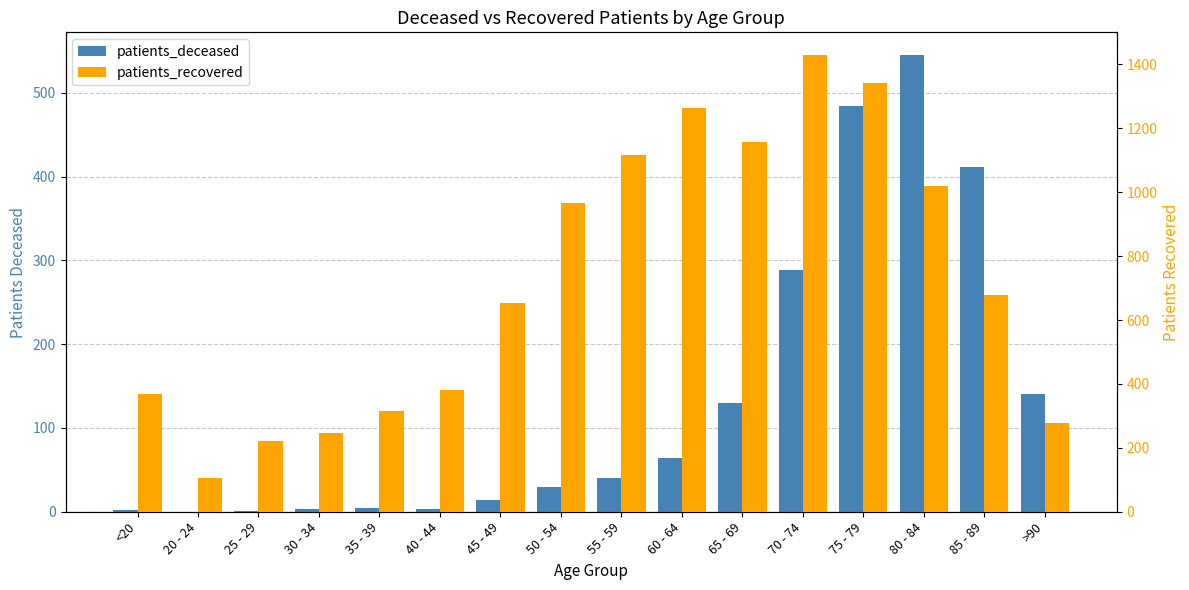

Which category has the lowest value across all series?

20 - 24